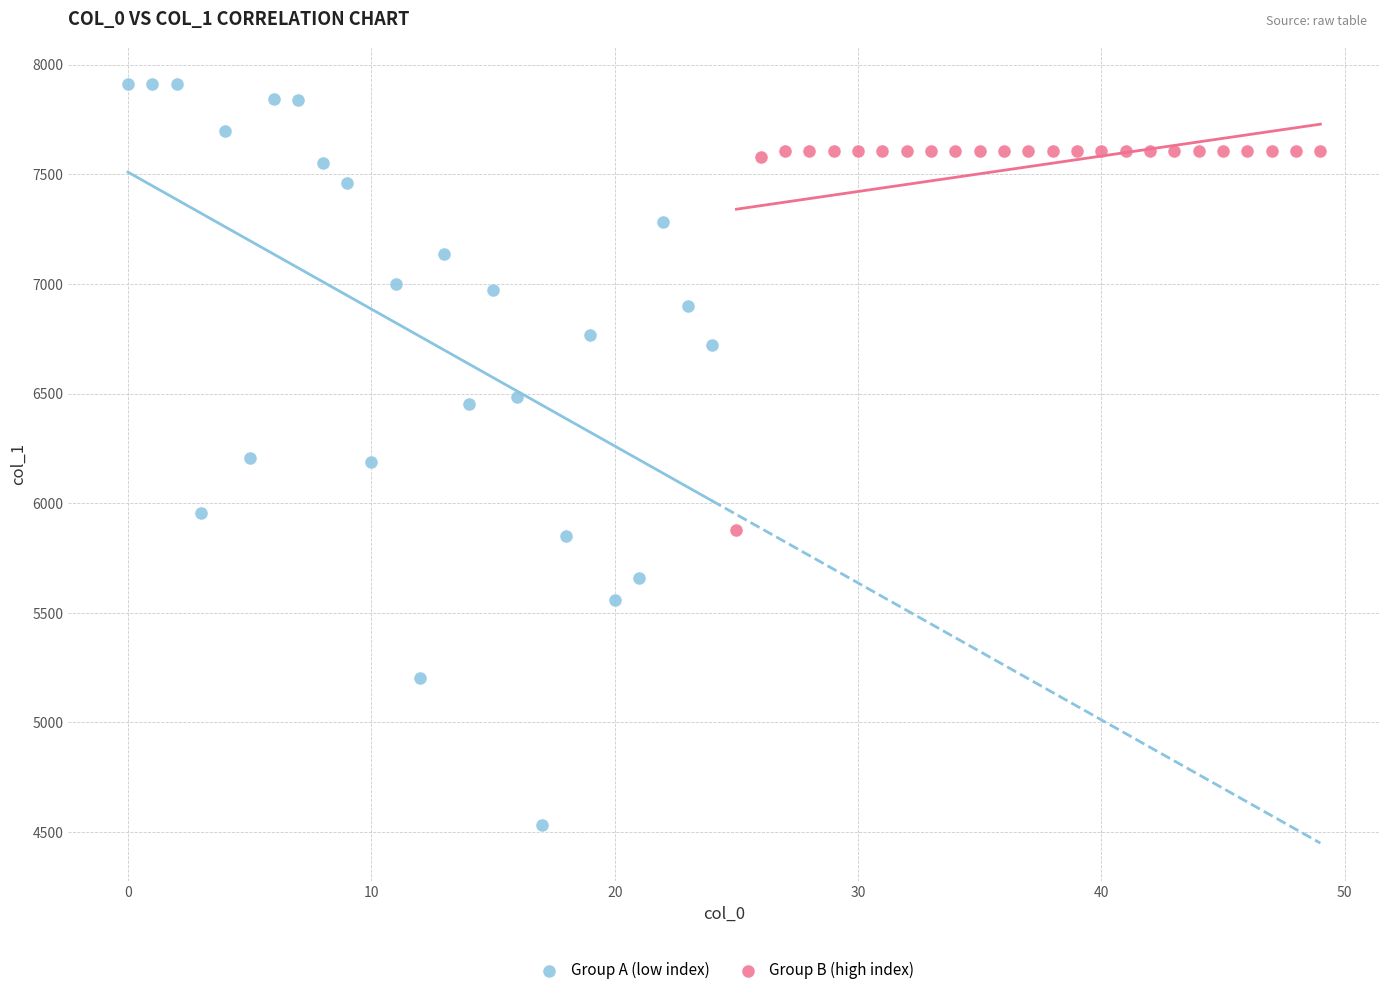

Which series contains the lowest Y value?

Group A (low index)